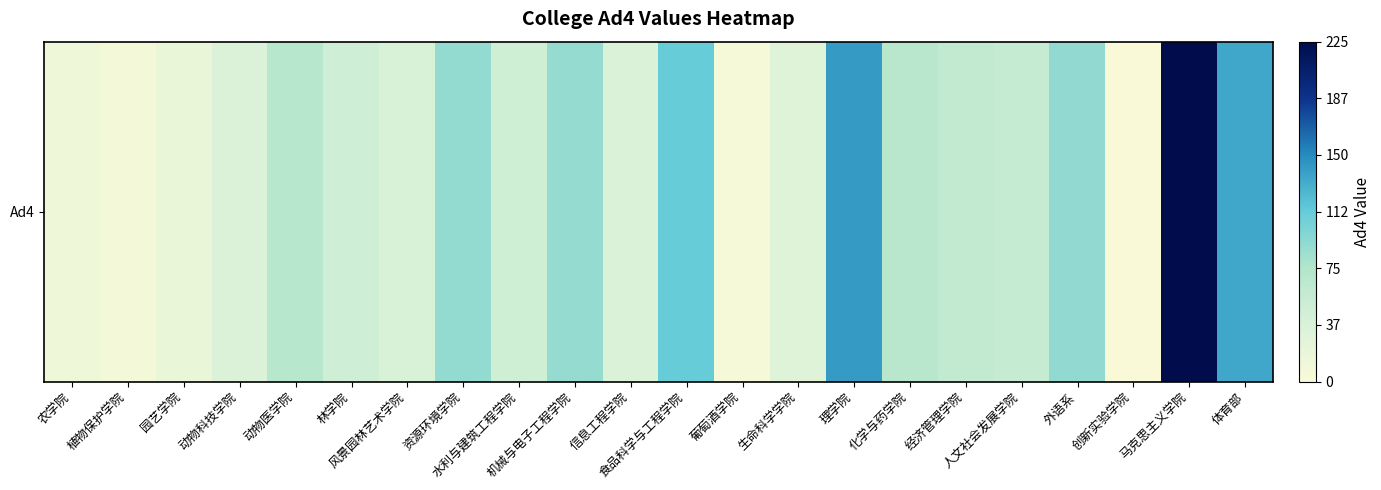

At which label is the value closest to 112?

食品科学与工程学院